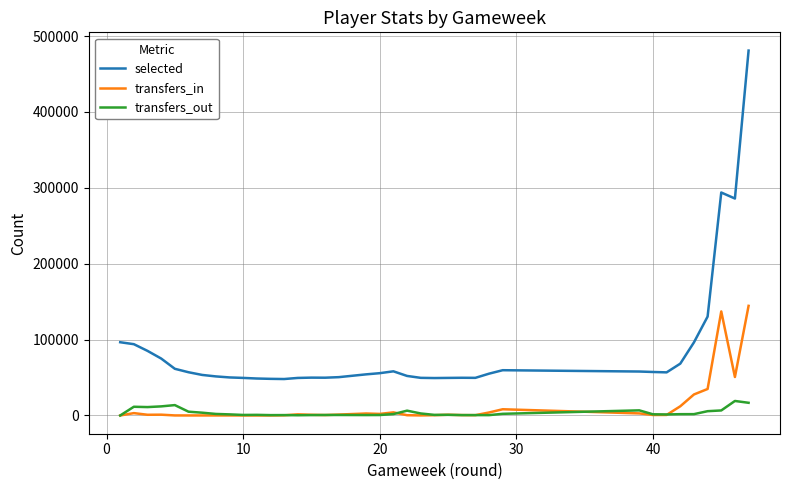

What is the sum of all selected values?

3178054